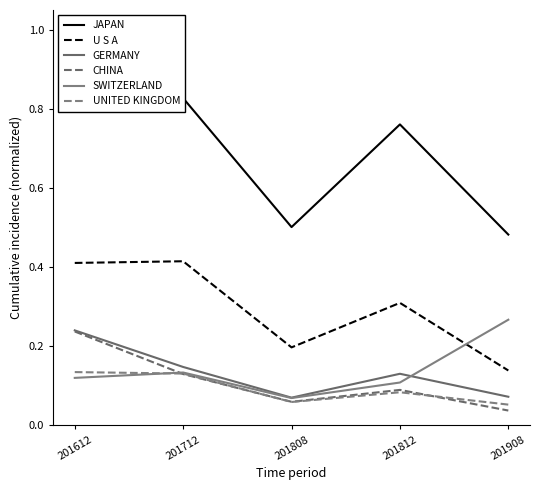

What is the difference between the maximum and second lowest values in the UNITED KINGDOM series?

0.1